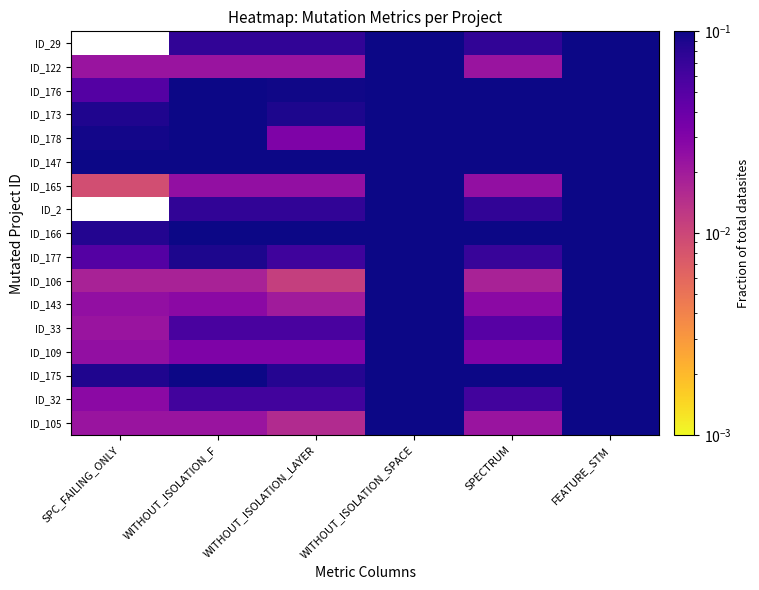

List the labels in order of ID_32 value, largest first.

WITHOUT_ISOLATION_SPACE, FEATURE_STM, WITHOUT_ISOLATION_F, WITHOUT_ISOLATION_LAYER, SPECTRUM, SPC_FAILING_ONLY